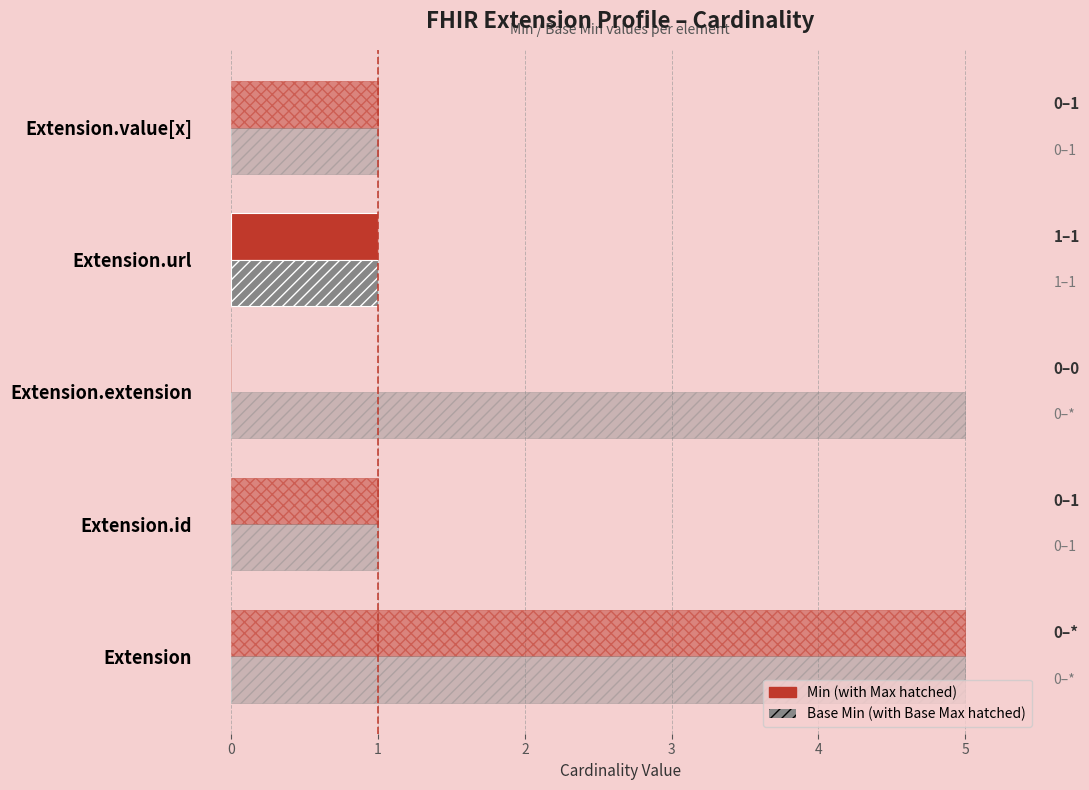

Which series has the largest range (max minus min)?

Min